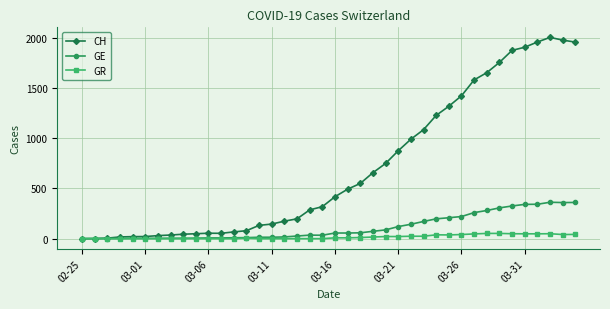

List the series in order of their peak value, highest first.

CH, GE, GR